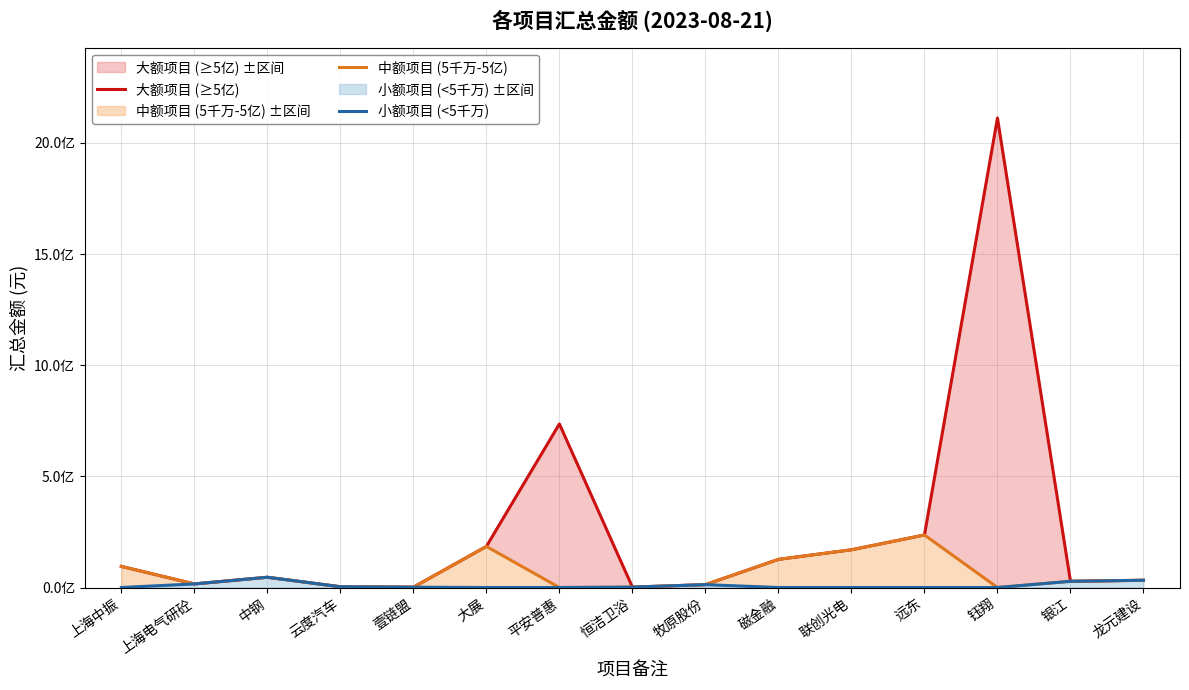

True or false: 大额项目 (≥5亿) and 小额项目 (<5千万) intersect in this chart.

False